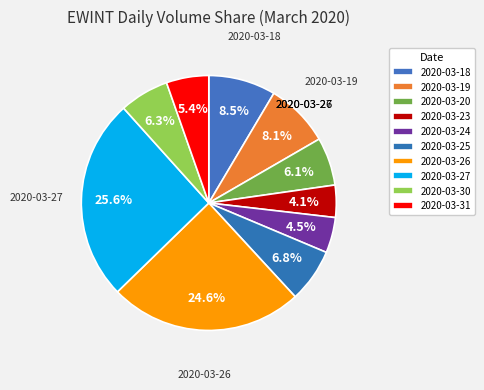

How many segments does this pie chart have?

10